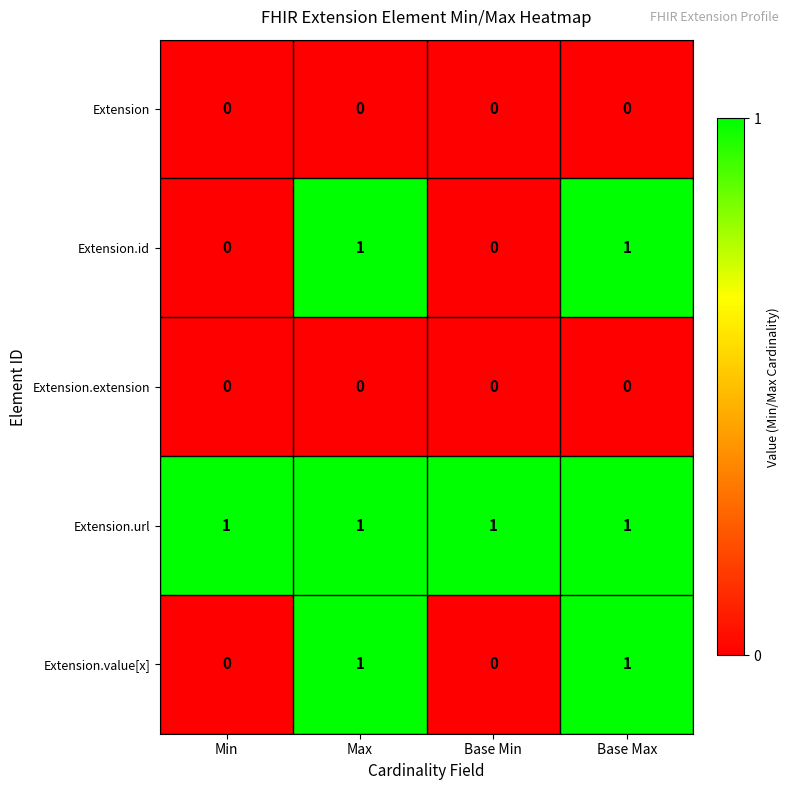

The Extension series shows 0 at Base Max. True or false?

True